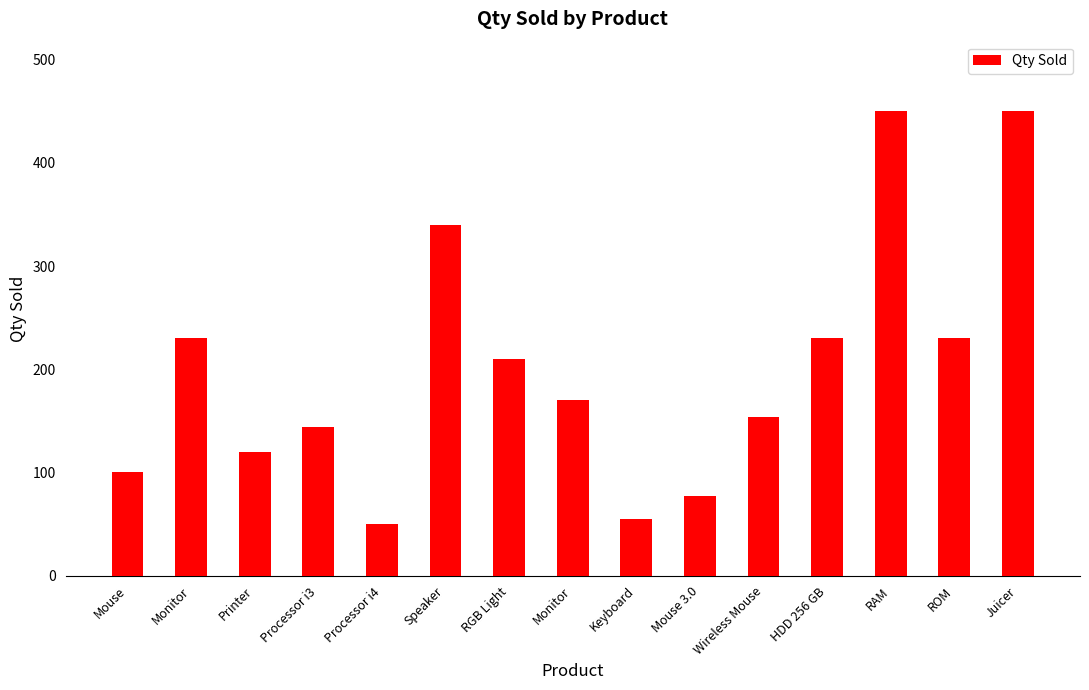

How many bars are there in total?

15